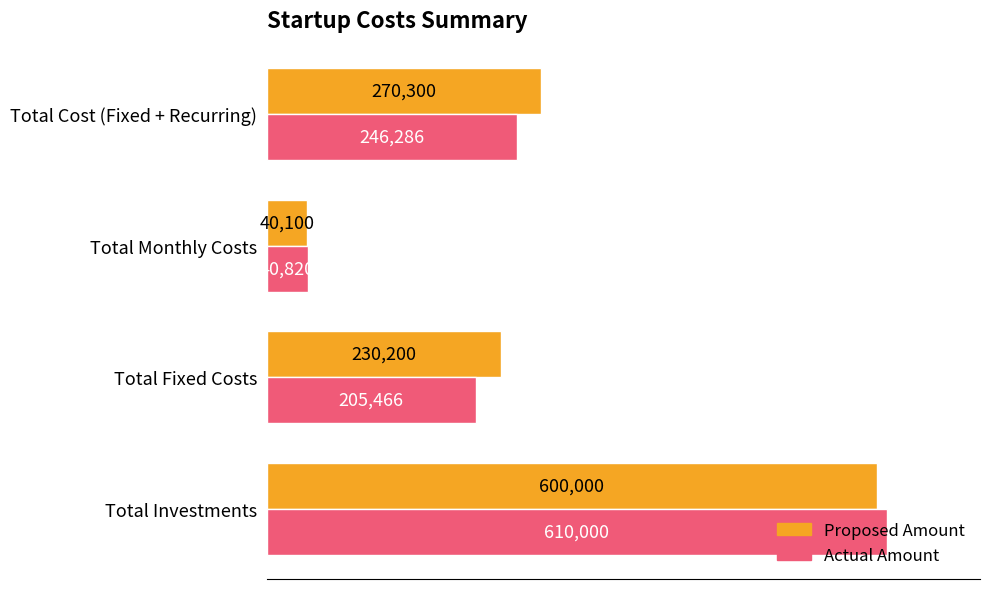

At how many categories does at least one series exceed 251373?

2